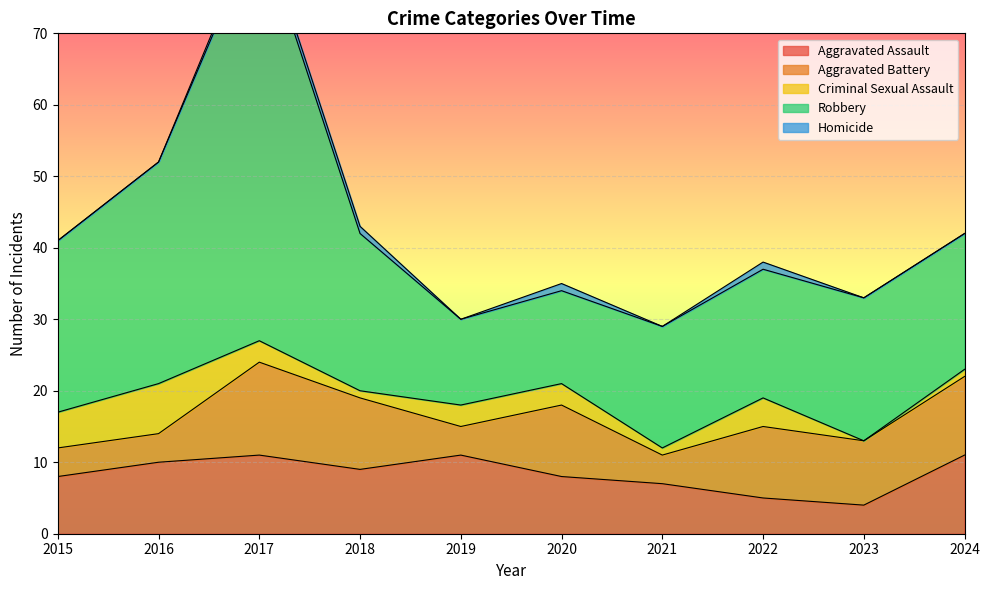

Is the value of Robbery at 2022 greater than the value of Criminal Sexual Assault at 2020?

Yes